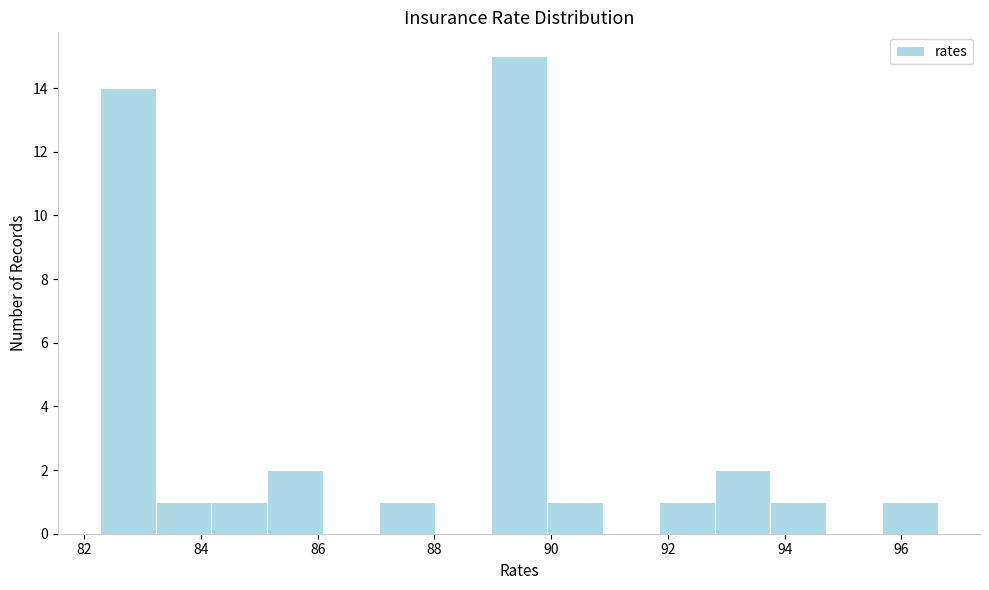

Reading left to right, transcribe this chart: for each bar, give the range it covers on the x-axis and its height. Neither the bar edges nor the heights are printed on the chart, so give them approximately, as read against the axes.

82.2 to 83.2: 14
83.2 to 84.2: 1
84.2 to 85.2: 1
85.2 to 86.0: 2
86.0 to 87.0: 0
87.0 to 88.0: 1
88.0 to 89.0: 0
89.0 to 90.0: 15
90.0 to 90.8: 1
90.8 to 91.8: 0
91.8 to 92.8: 1
92.8 to 93.8: 2
93.8 to 94.8: 1
94.8 to 95.6: 0
95.6 to 96.6: 1